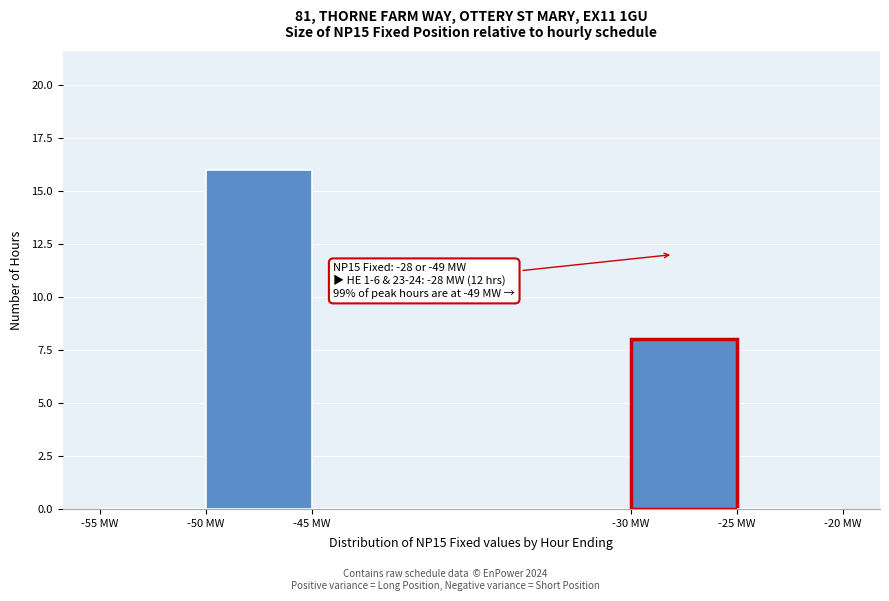

Which range on the x-axis has the tallest bar?

-50 to -45